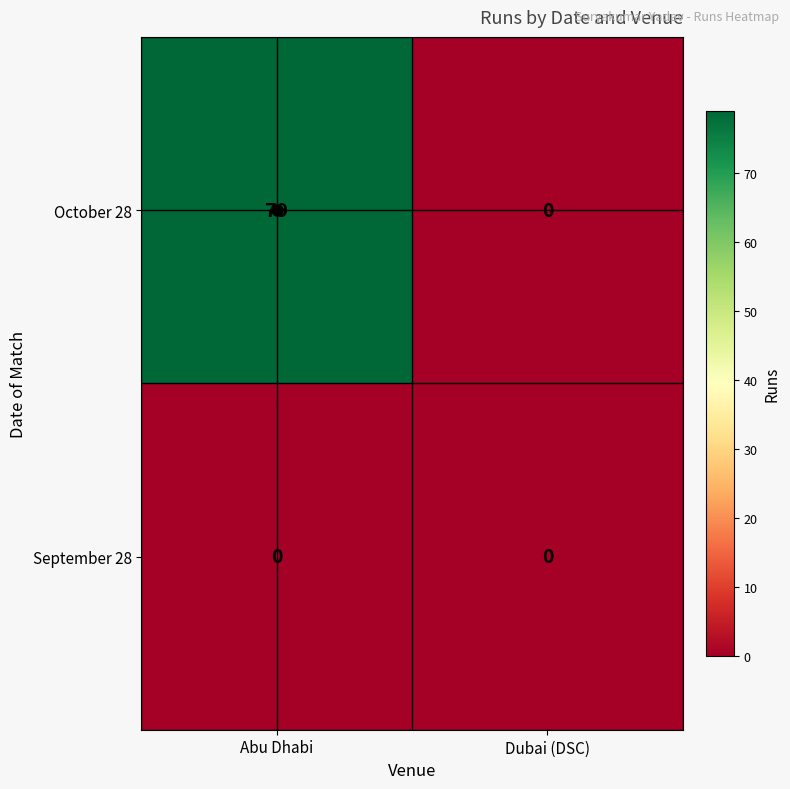

Which series has the largest total across all categories?

October 28